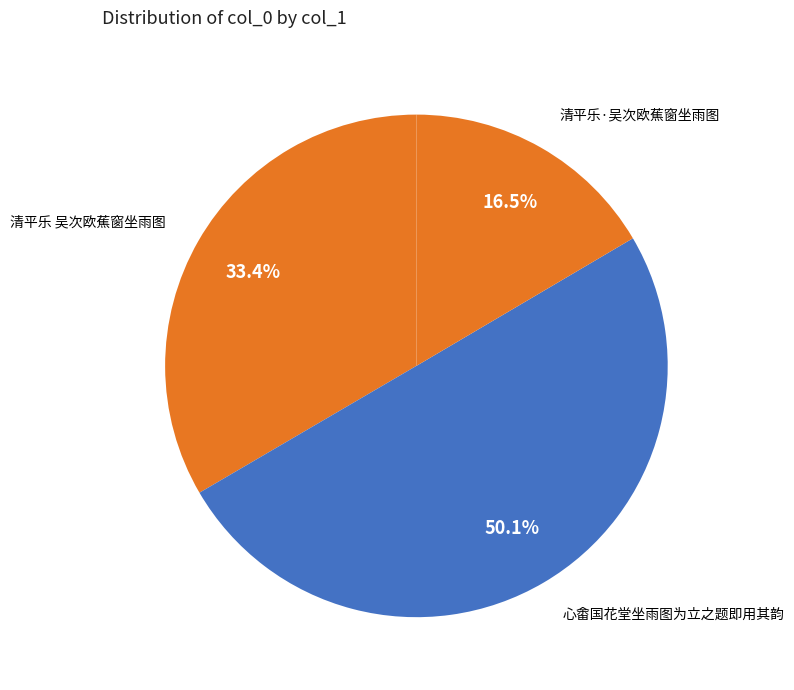

Approximately how many times larger is the value at 清平乐 吴次欧蕉窗坐雨图 compared to 心畬国花堂坐雨图为立之题即用其韵?

0.7